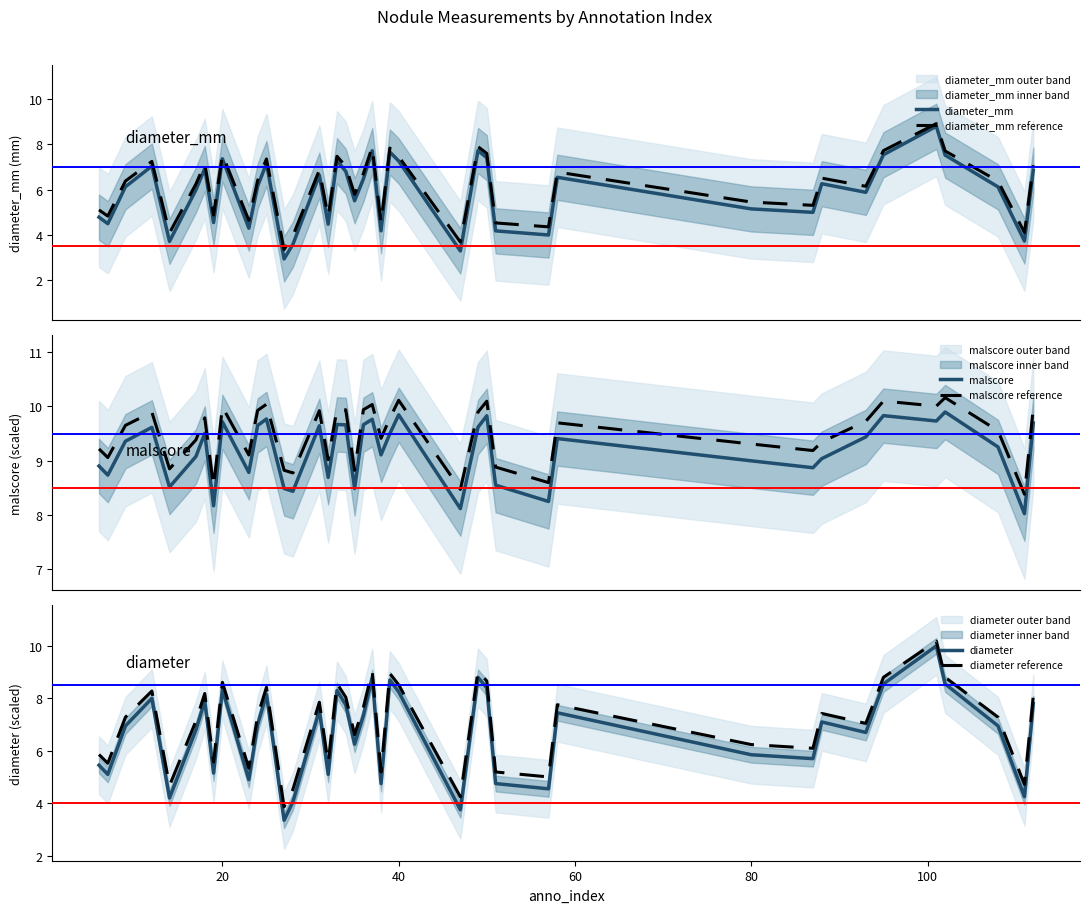

Reading left to right, transcribe all the data shown in this chart.

diameter_mm: 4.8	4.5	6.1	7.0	3.7	6.0	6.9	4.5	7.4	4.3	6.2	7.2	2.9	3.6	6.6	4.5	7.3	6.8	5.5	6.5	7.7	4.2	7.7	7.3	3.3	7.7	7.4	4.2	4.0	6.5	5.1	5.0	6.3	5.9	7.5	8.8	7.5	6.1	3.7	6.9
diameter_mm reference: 5.1	4.8	6.4	7.3	4.1	6.3	7.1	4.9	7.6	4.6	6.4	7.4	3.3	4.0	6.9	4.8	7.5	7.0	5.8	6.7	7.9	4.5	7.8	7.5	3.7	7.9	7.6	4.5	4.4	6.8	5.5	5.3	6.5	6.1	7.7	8.9	7.7	6.4	4.1	7.1
malscore: 8.9	8.7	9.4	9.6	8.5	9.1	9.5	8.2	9.7	8.8	9.7	9.8	8.5	8.4	9.6	8.7	9.7	9.7	8.5	9.7	9.8	9.1	9.5	9.8	8.1	9.6	9.8	8.6	8.3	9.4	9.0	8.9	9.0	9.4	9.8	9.7	9.9	9.3	8.0	9.7
malscore reference: 9.2	9.1	9.7	9.9	8.9	9.4	9.8	8.5	10.0	9.1	9.9	10.0	8.8	8.8	9.9	9.0	9.9	9.9	8.8	9.9	10.0	9.4	9.8	10.1	8.5	9.9	10.1	8.9	8.6	9.7	9.3	9.2	9.3	9.7	10.1	10.0	10.2	9.6	8.4	10.0
diameter: 5.5	5.1	6.9	8.0	4.2	6.8	7.9	5.2	8.3	4.9	7.0	8.1	3.4	4.0	7.6	5.1	8.3	7.8	6.2	7.3	8.8	4.8	8.7	8.2	3.8	8.8	8.4	4.8	4.5	7.5	5.9	5.7	7.1	6.7	8.6	10.0	8.6	6.9	4.2	7.8
diameter reference: 5.9	5.5	7.3	8.3	4.7	7.1	8.2	5.6	8.6	5.3	7.3	8.4	3.9	4.5	7.9	5.5	8.6	8.0	6.6	7.7	9.0	5.2	8.9	8.5	4.2	9.0	8.7	5.2	5.0	7.8	6.2	6.1	7.4	7.0	8.8	10.2	8.8	7.3	4.7	8.1